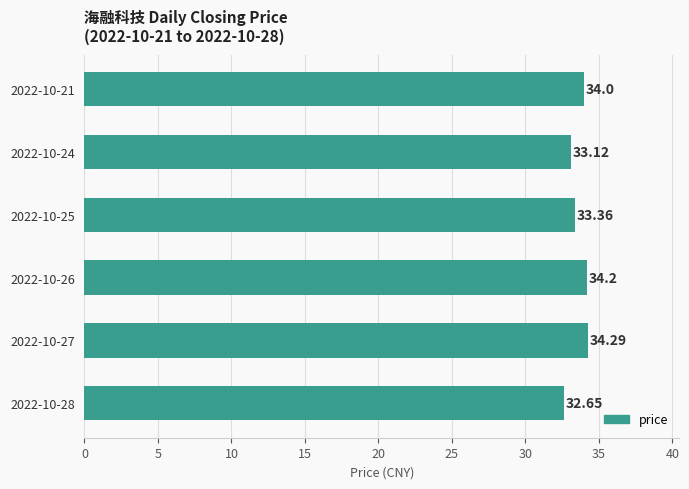

Rank the categories by value from highest to lowest.

2022-10-27, 2022-10-26, 2022-10-21, 2022-10-25, 2022-10-24, 2022-10-28